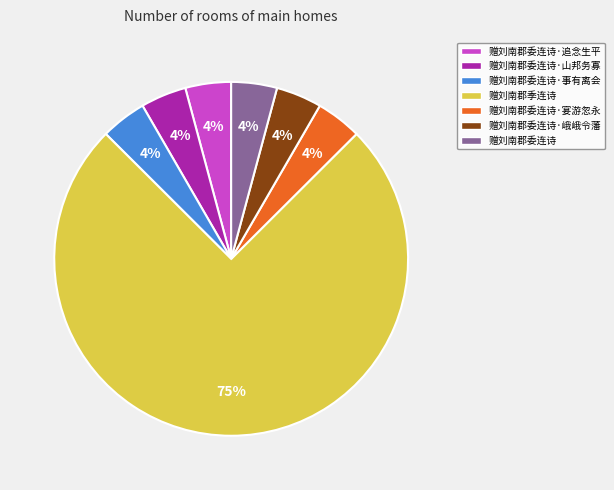

To the nearest percent, what portion does 赠刘南郡委连诗·事有离会 represent?

4%